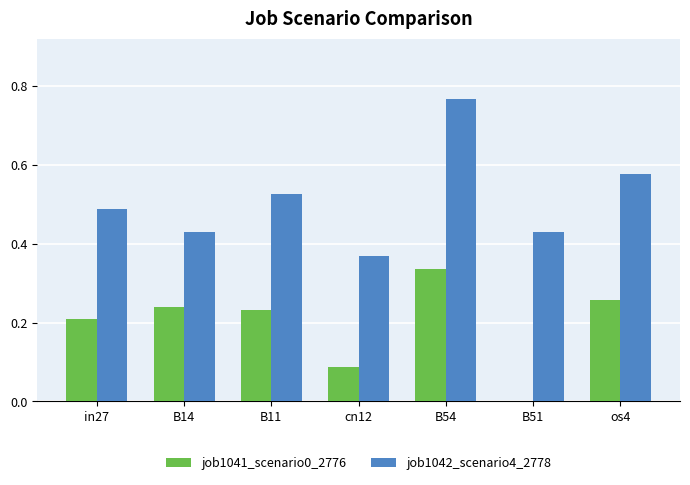

Which series changed the most between B14 and os4?

job1042_scenario4_2778